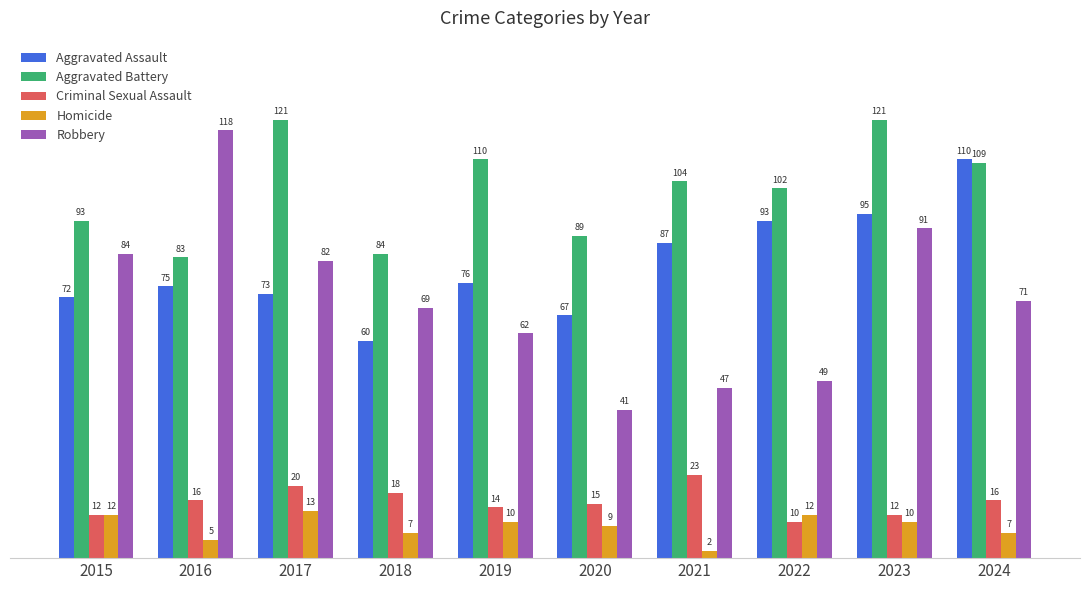

Is the value of Robbery at 2022 greater than the value of Aggravated Battery at 2022?

No